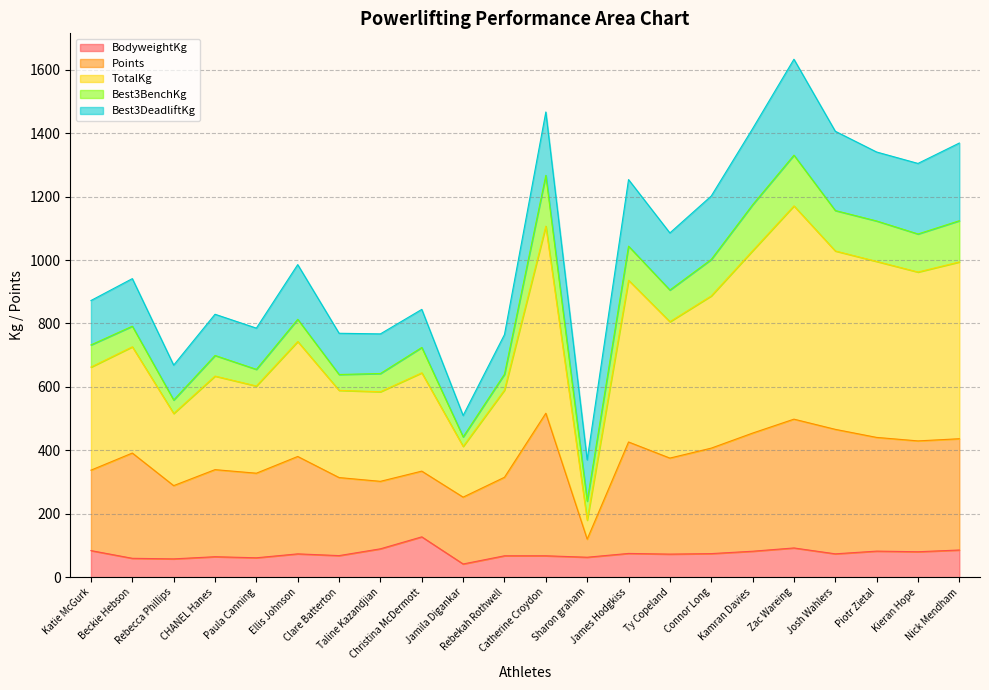

True or false: BodyweightKg and TotalKg intersect in this chart.

False